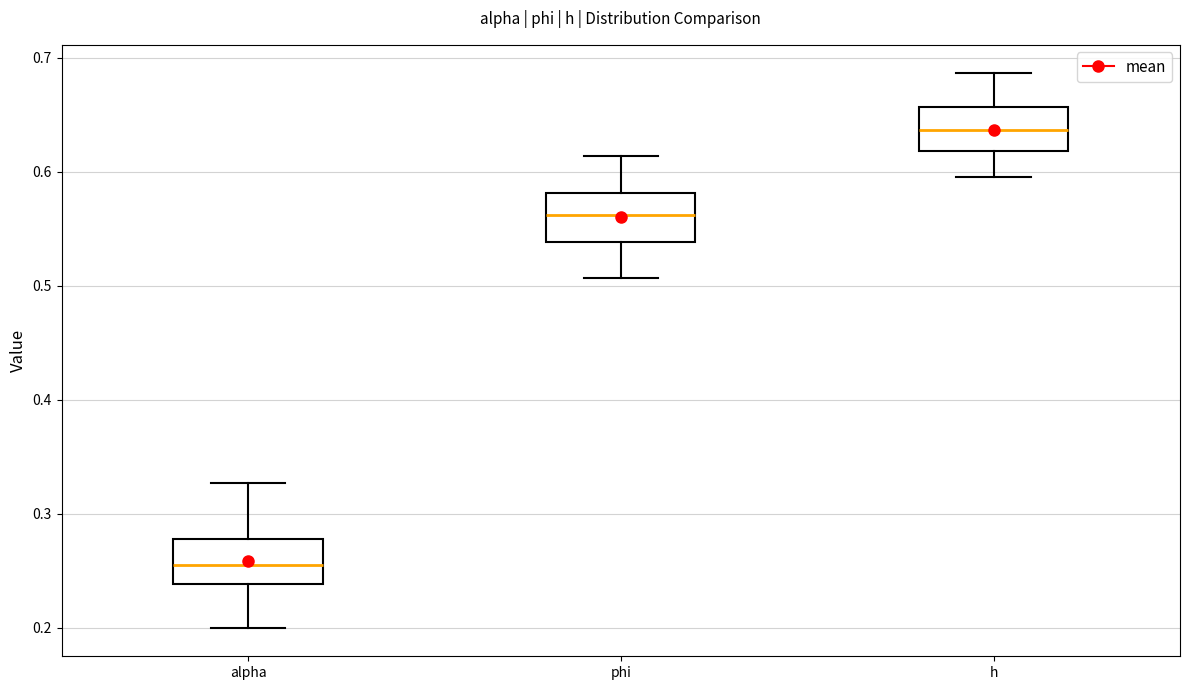

Reading left to right, transcribe this box plot: for each box, give where its median line is, the range the box spans, and where its two whiskers end, as read against the y-axis. The values are not printed on the chart, so give them approximately, as read against the axis.

alpha: median 0.26, box 0.24 to 0.28, whiskers 0.20 to 0.33
phi: median 0.56, box 0.54 to 0.58, whiskers 0.51 to 0.61
h: median 0.64, box 0.62 to 0.66, whiskers 0.60 to 0.69